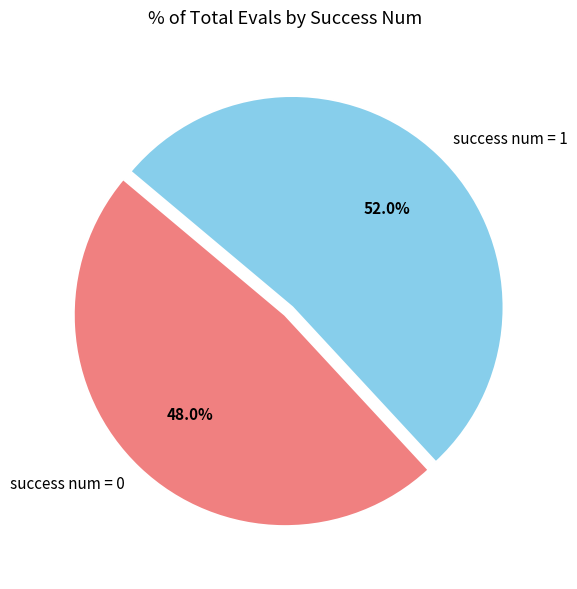

To the nearest percent, what is the average slice percentage?

50%